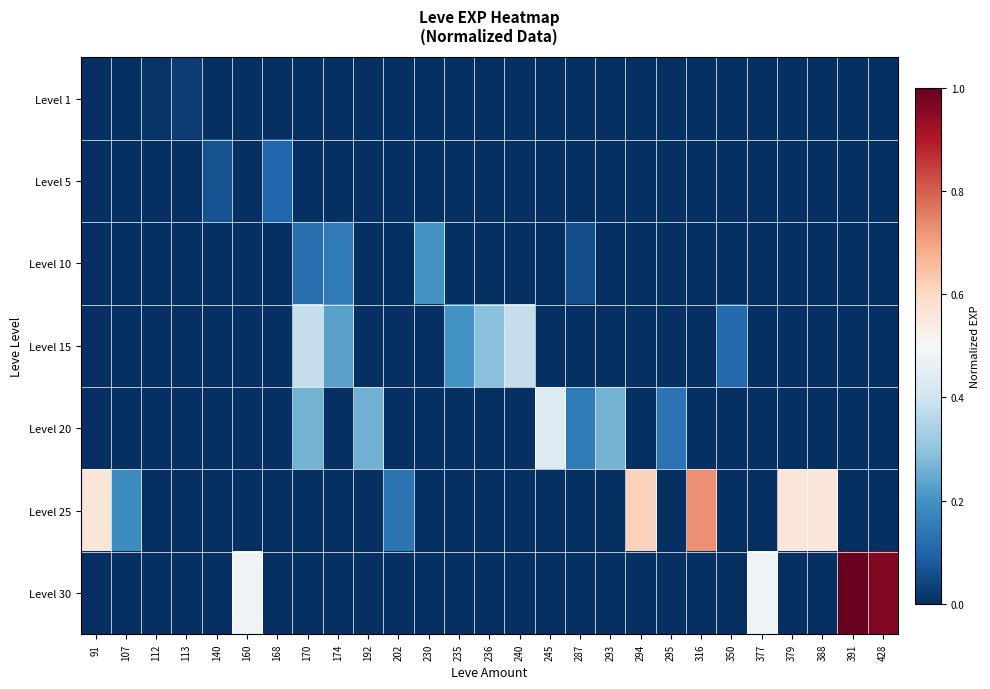

What is the total value across all series at 107?

0.2